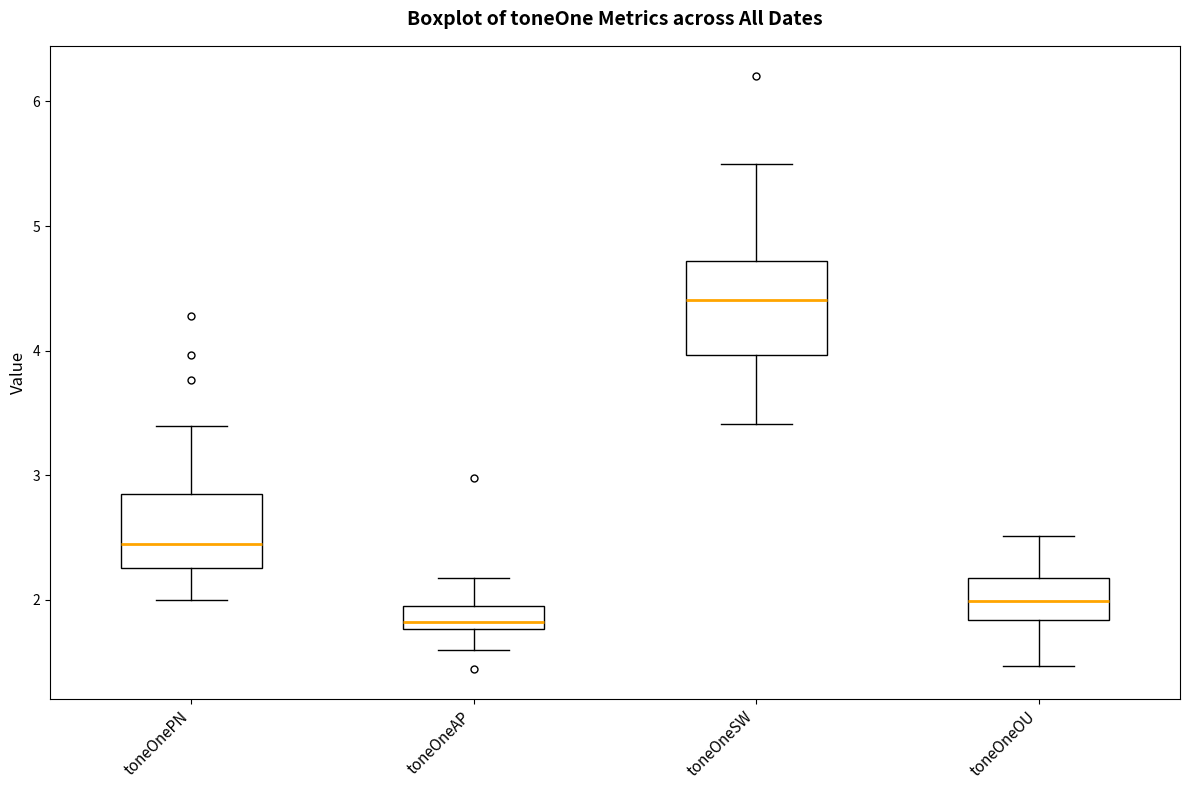

Where does the lower whisker of the box for toneOneAP end on the y-axis? The values are not printed on the chart, so give them approximately, as read against the axis.

1.6